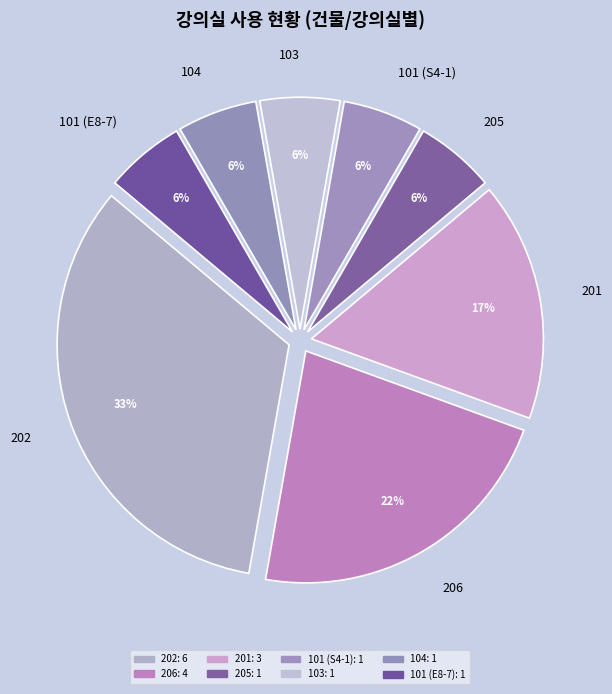

Count the number of slices in the pie.

8